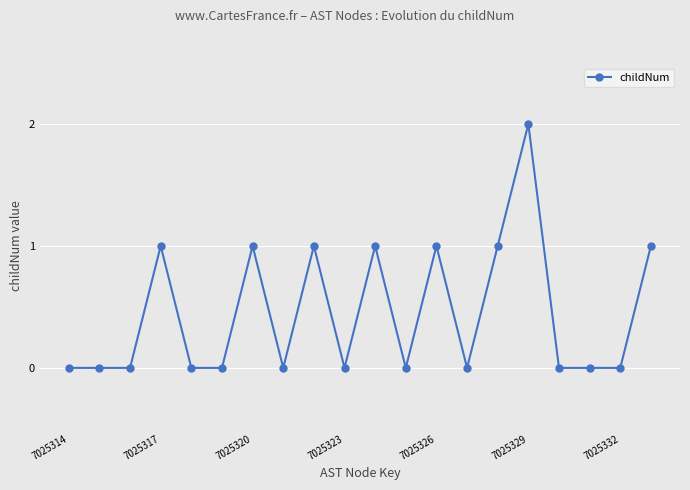

Reading left to right, list all the values displayed in this chart.

0	0	0	1	0	0	1	0	1	0	1	0	1	0	1	2	0	0	0	1